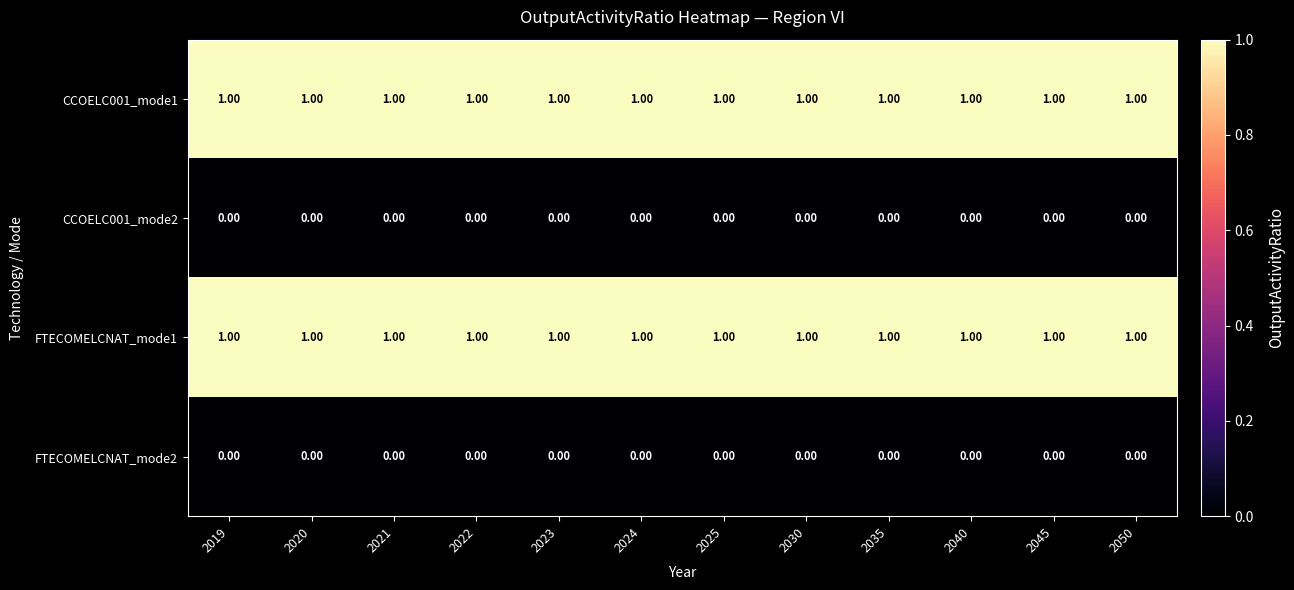

At how many categories does at least one series exceed 0?

12